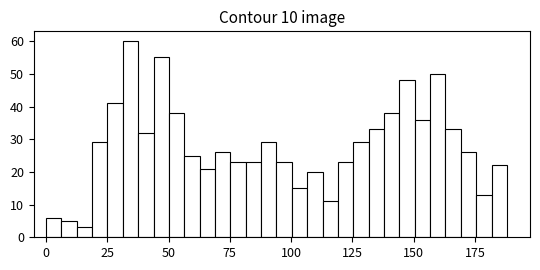

Around what value on the x-axis is the tallest bar? Give the approximate position of its centre, as read against the axis.

35